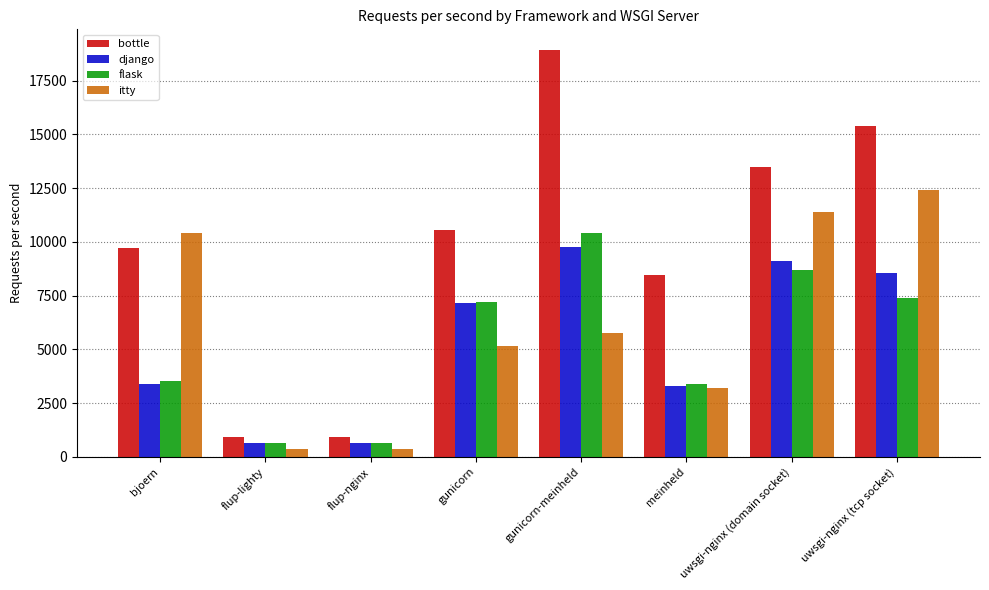

The bottle series shows 8472.4 at meinheld. True or false?

True